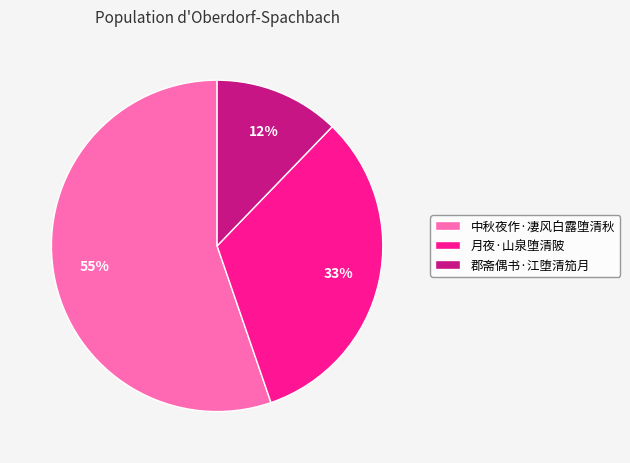

To the nearest percent, what is the difference between the largest and smallest slice percentages?

43%